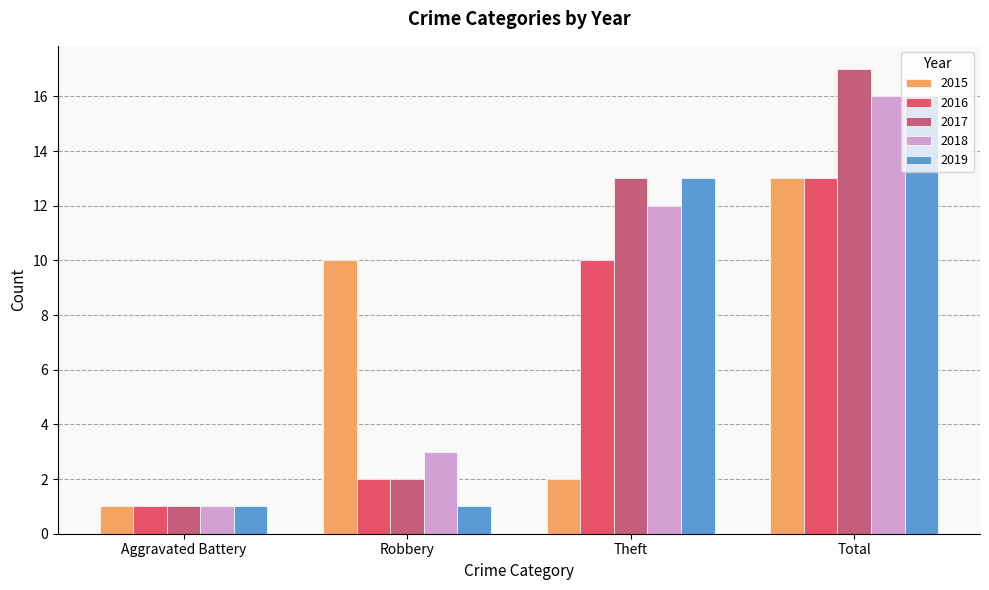

What position from the left is Aggravated Battery?

1